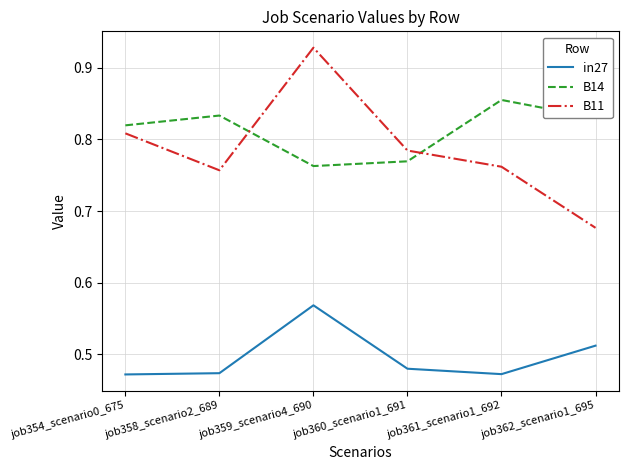

What is the difference between the maximum and minimum values in the B14 series?

0.1